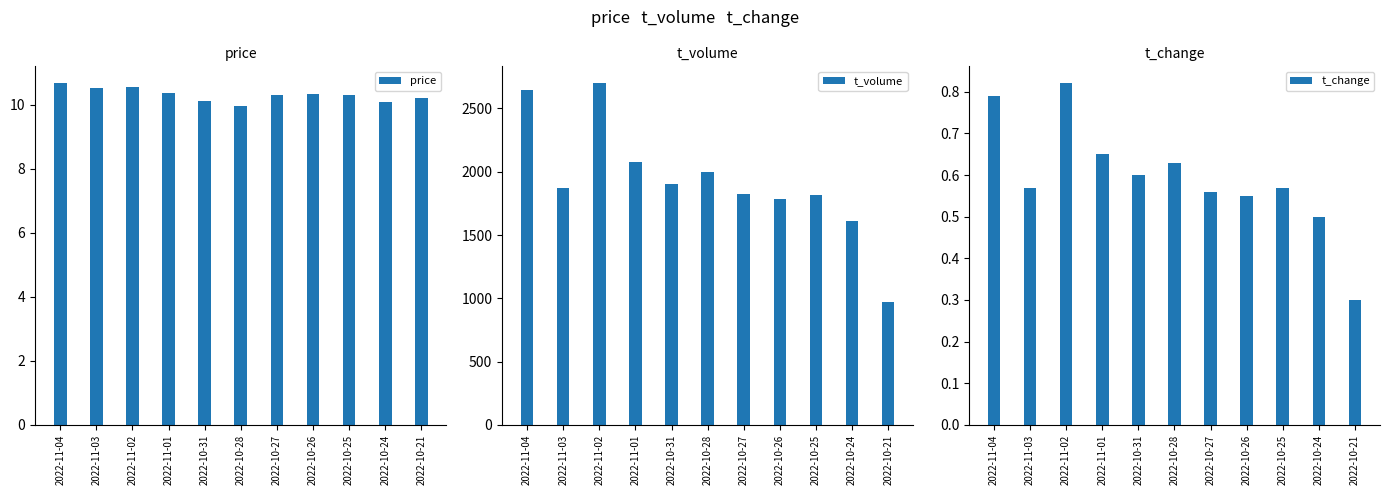

True or false: price has a value of 10.1 at 2022-10-31.

True